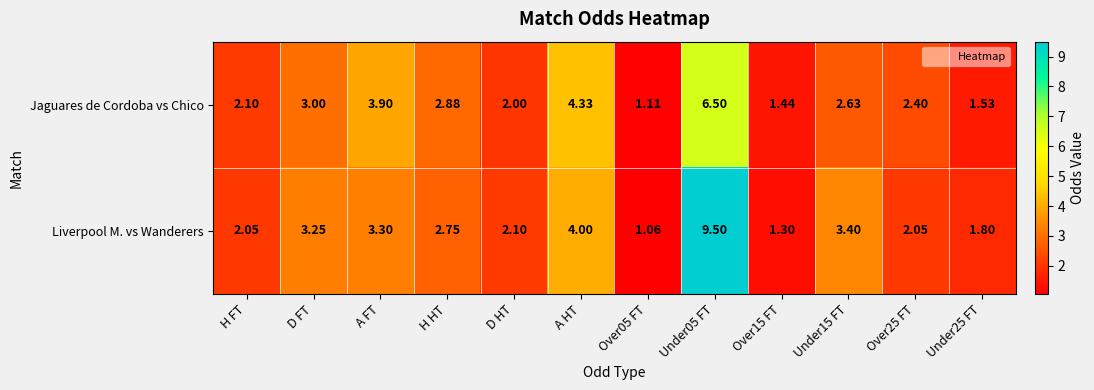

Which series has the largest total across all categories?

Liverpool M. vs Wanderers